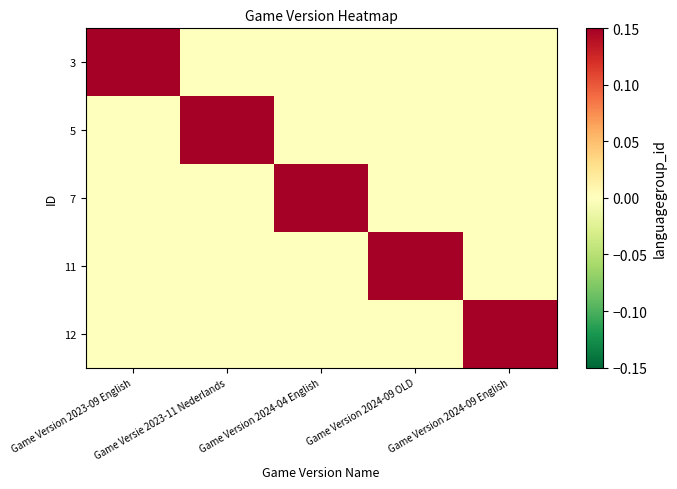

Count the 5 values in the range 0 to 1.

5